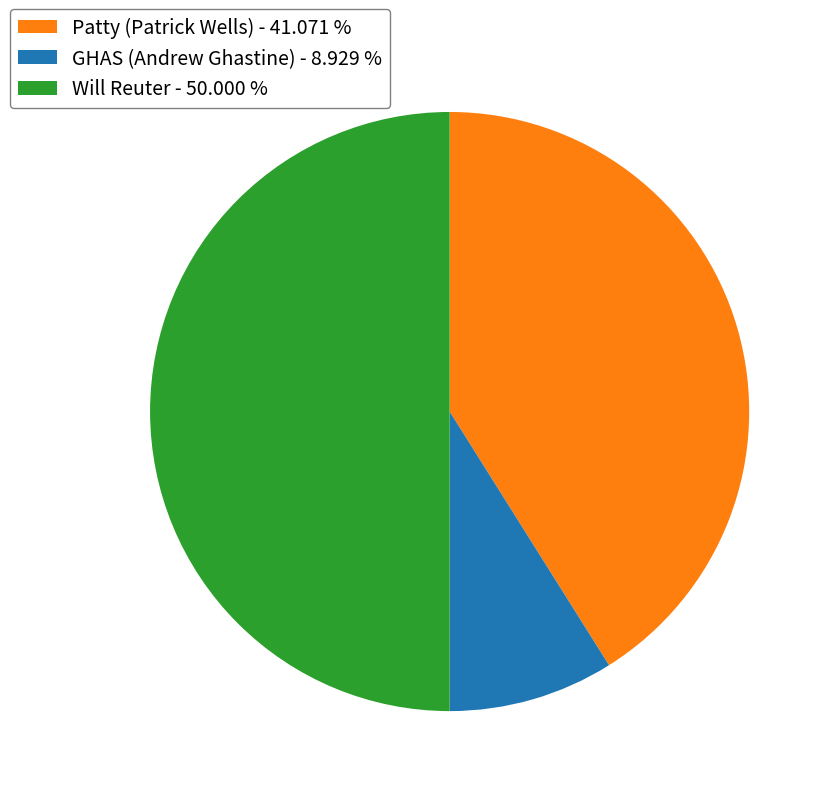

Which has a higher value, GHAS (Andrew Ghastine) - 8.929 % or Patty (Patrick Wells) - 41.071 %?

Patty (Patrick Wells) - 41.071 %